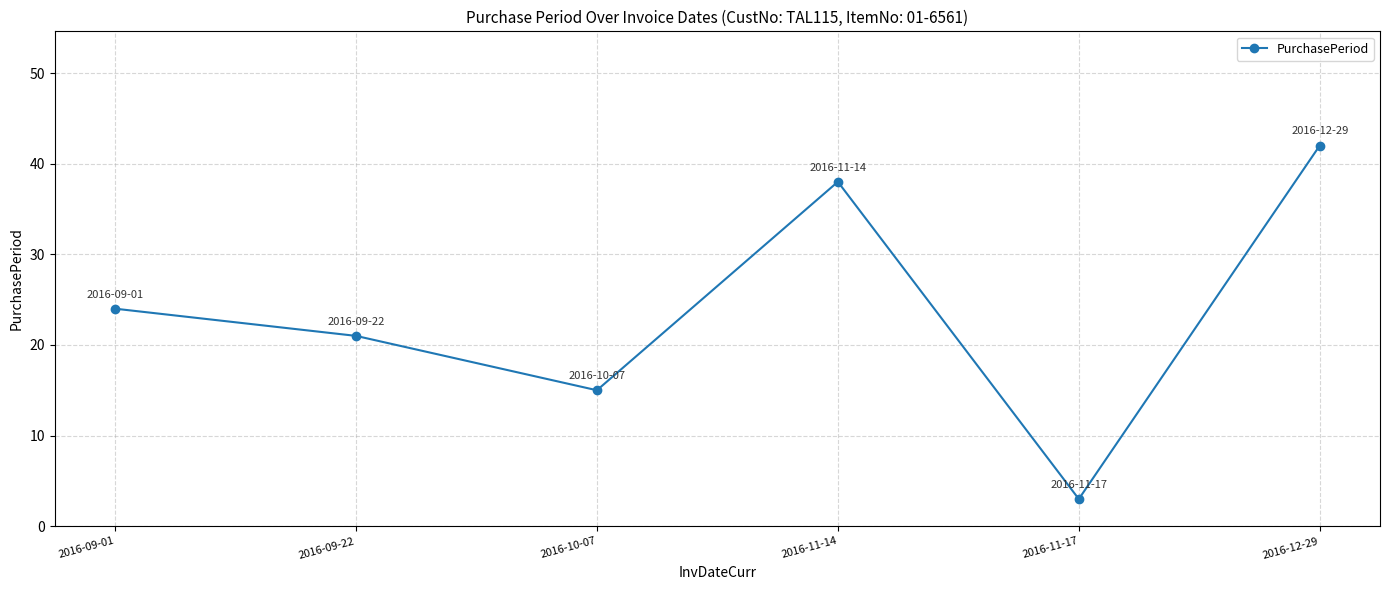

Count the values in the range 15 to 38.

4